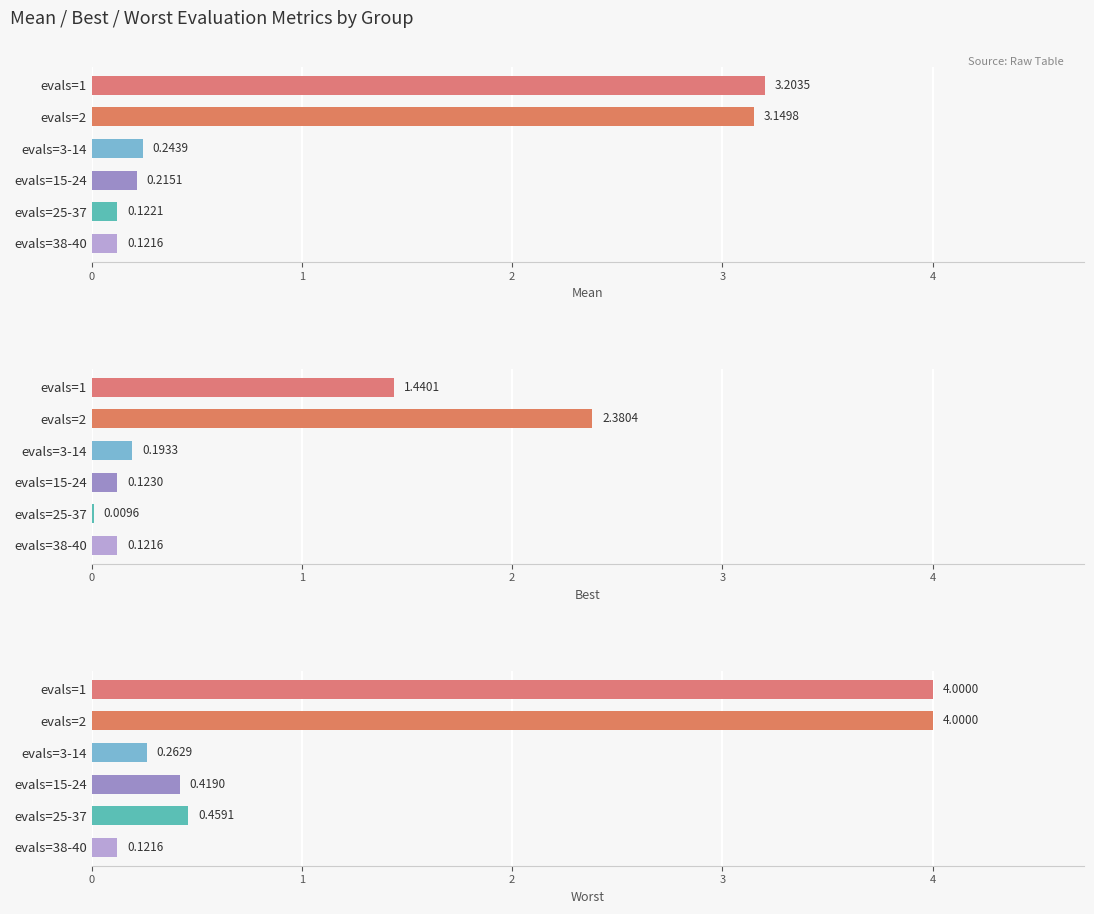

What is the value of the worst bar at the 2nd from the left?

4.0